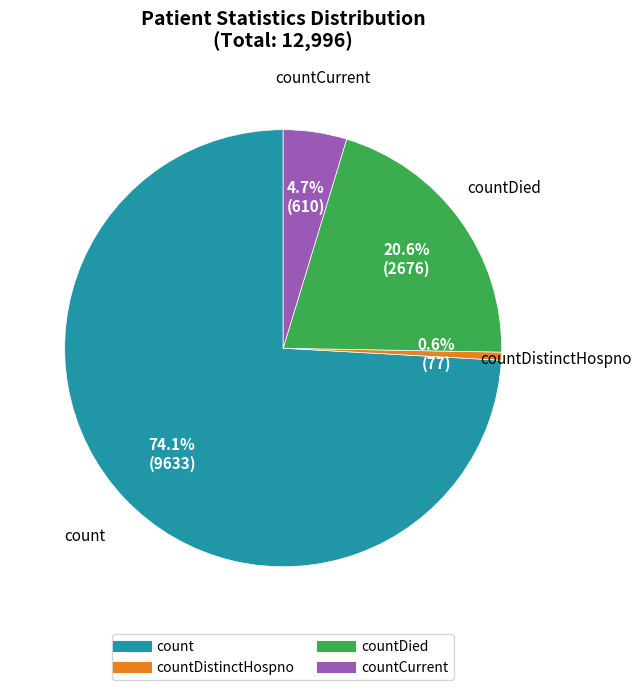

Is there a majority slice in this chart?

Yes